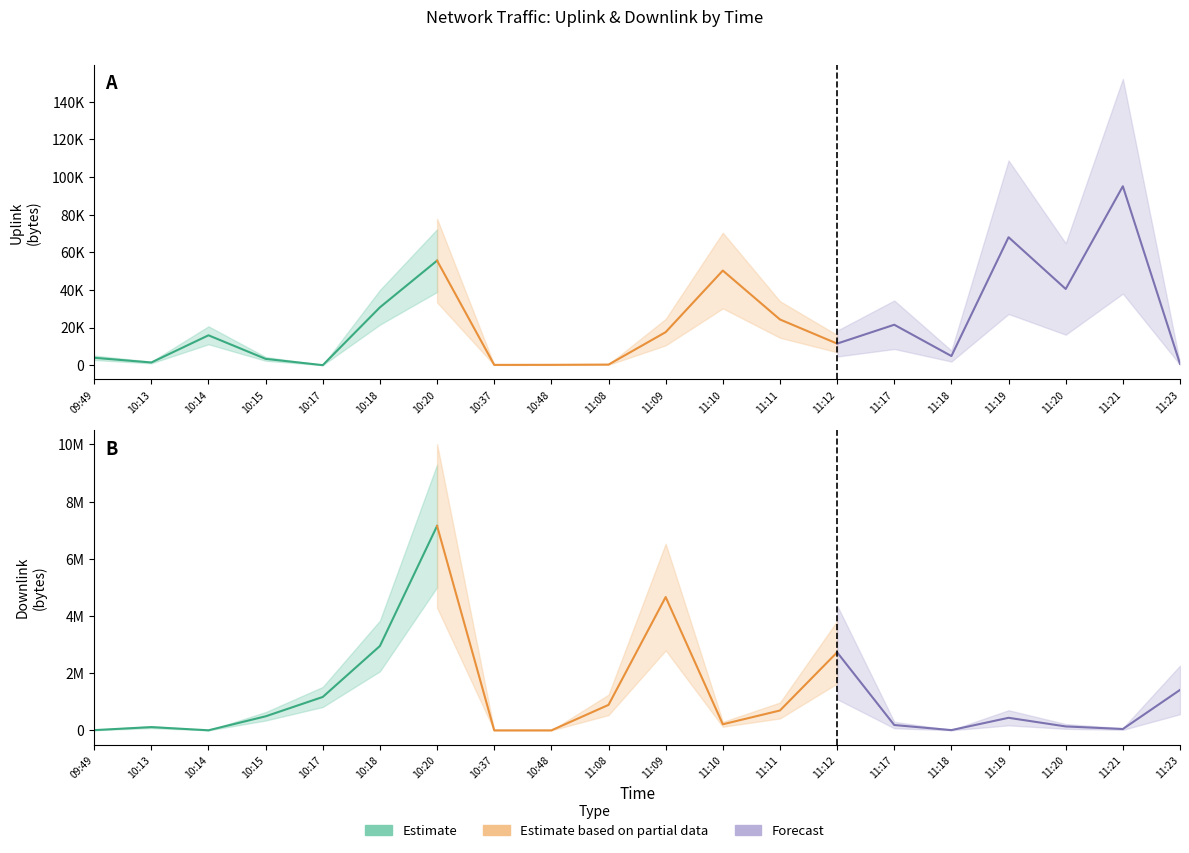

Which series changed the most between 10:48 and 11:21?

uplink_length